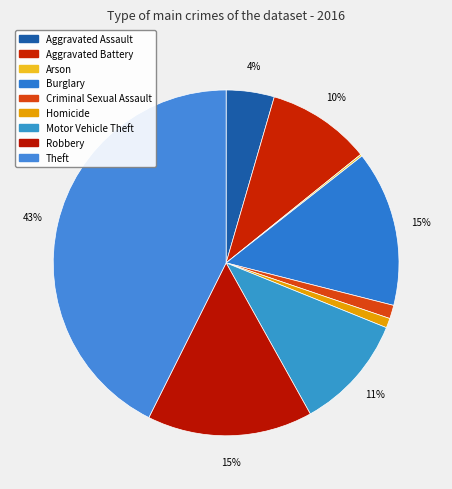

The Theft slice represents 48% of the pie. True or false?

False